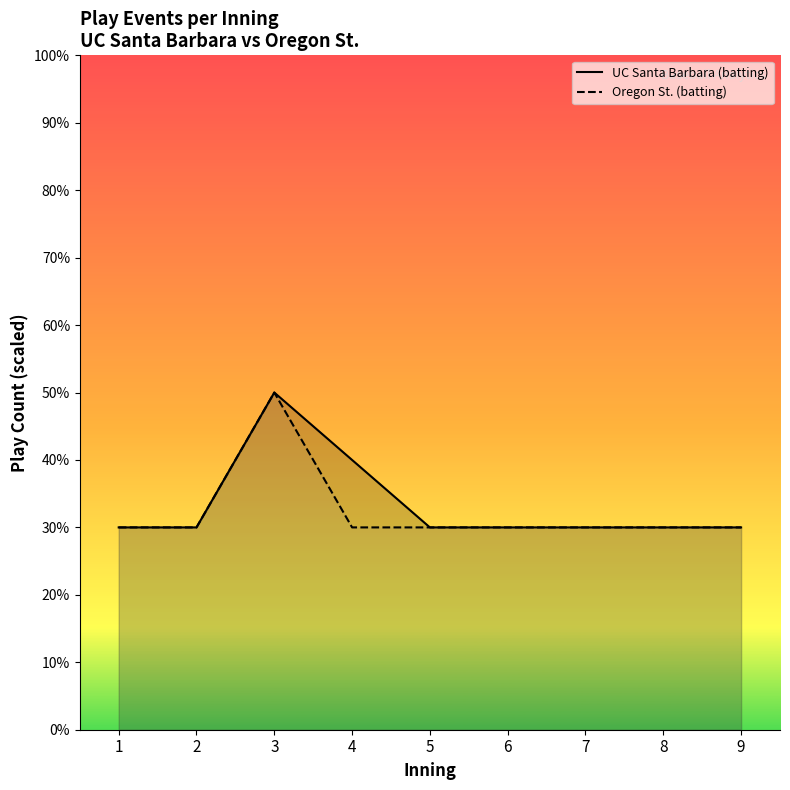

Reading left to right, extract all data points from this chart.

UC Santa Barbara (batting): 1=3	2=3	3=5	4=4	5=3	6=3	7=3	8=3	9=3
Oregon St. (batting): 1=3	2=3	3=5	4=3	5=3	6=3	7=3	8=3	9=3